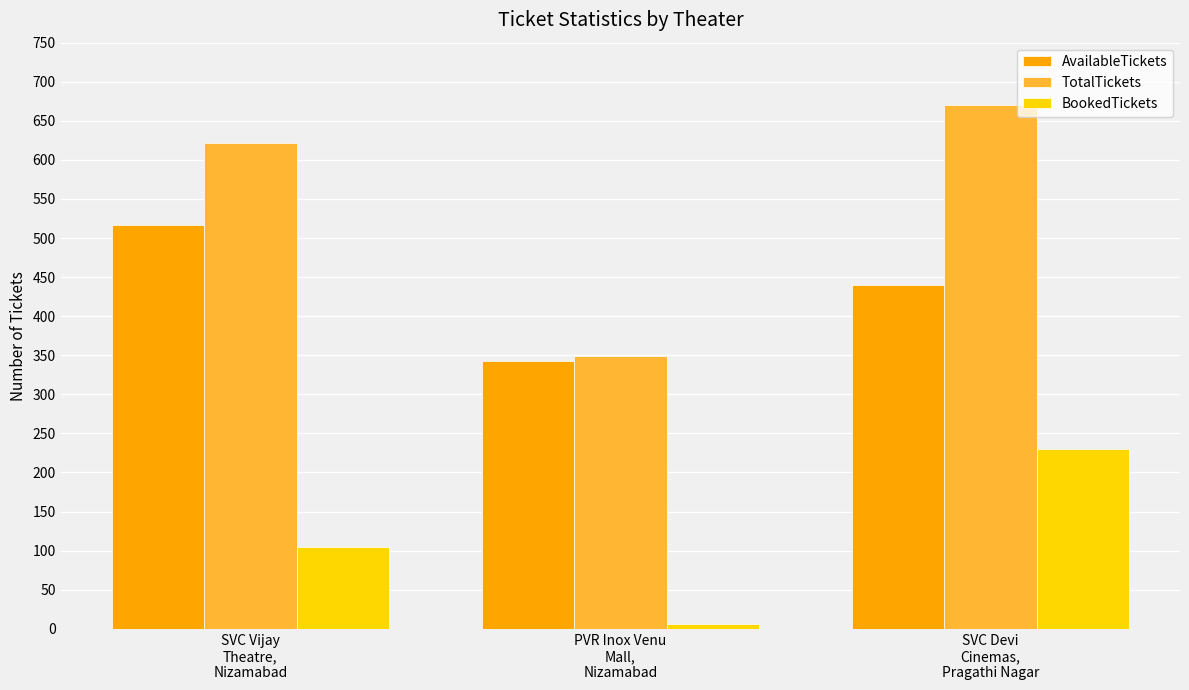

The AvailableTickets series shows 289 at SVC Devi
Cinemas,
Pragathi Nagar. True or false?

False